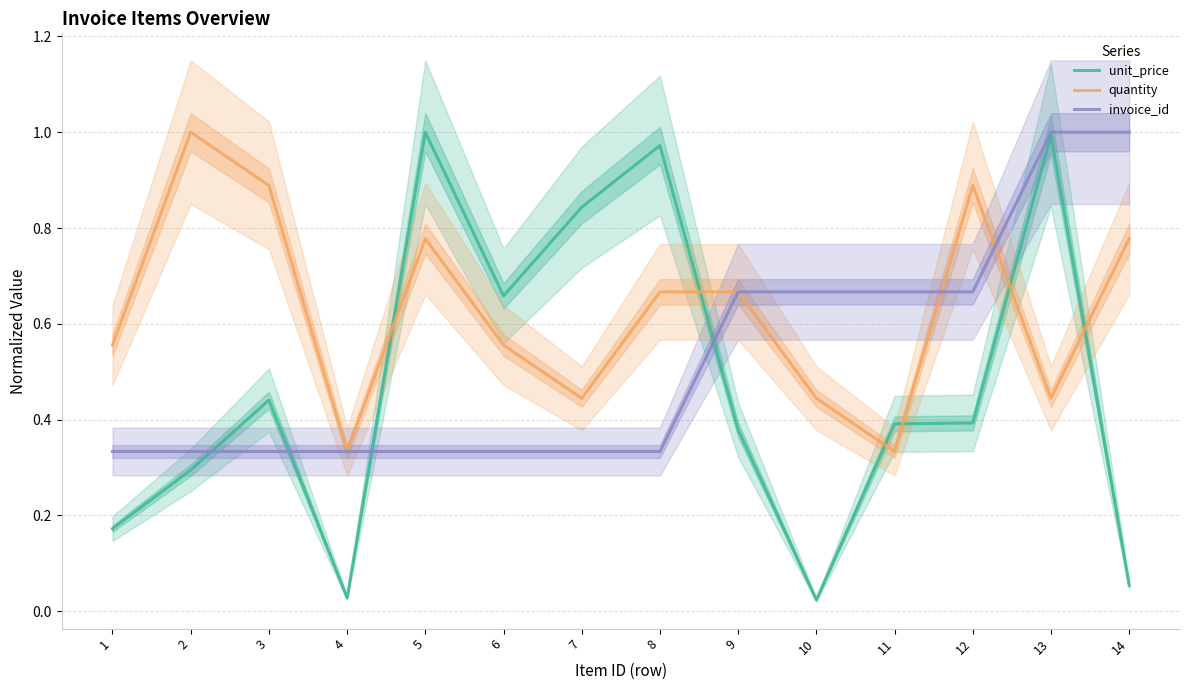

Which series has the widest spread of values?

unit_price